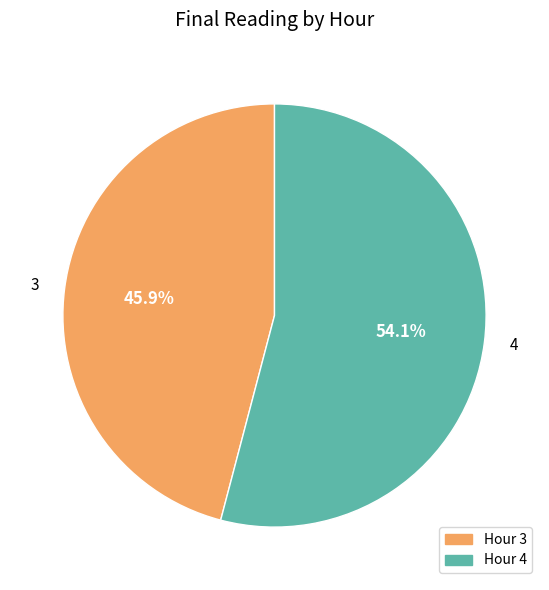

Is 4 the majority of the pie?

Yes